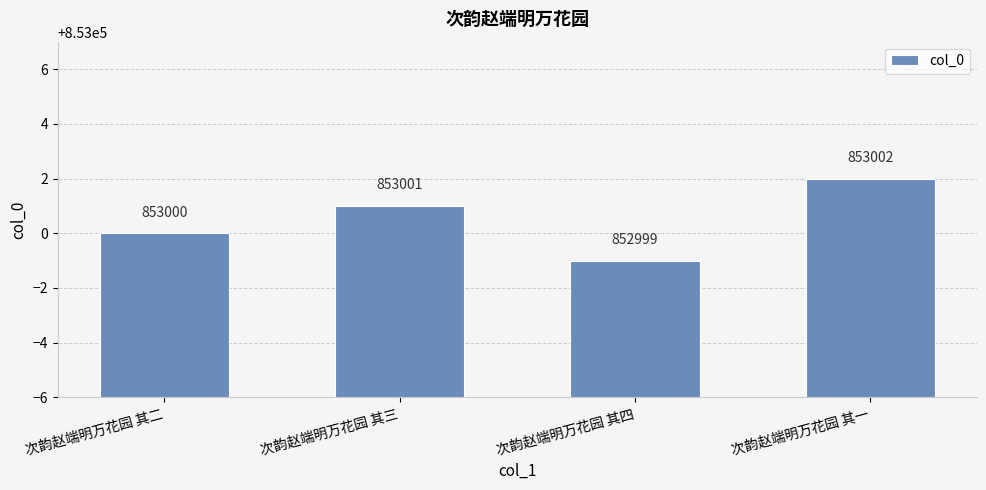

Between 次韵赵端明万花园 其二 and 次韵赵端明万花园 其四, which is larger?

次韵赵端明万花园 其二